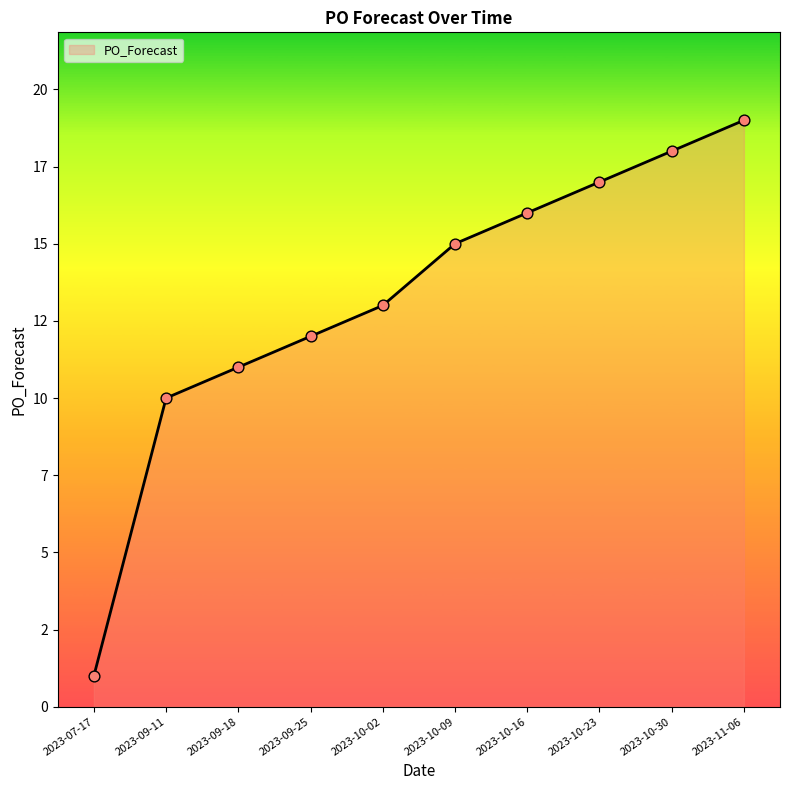

Between 2023-10-23 and 2023-09-11, which is larger?

2023-10-23